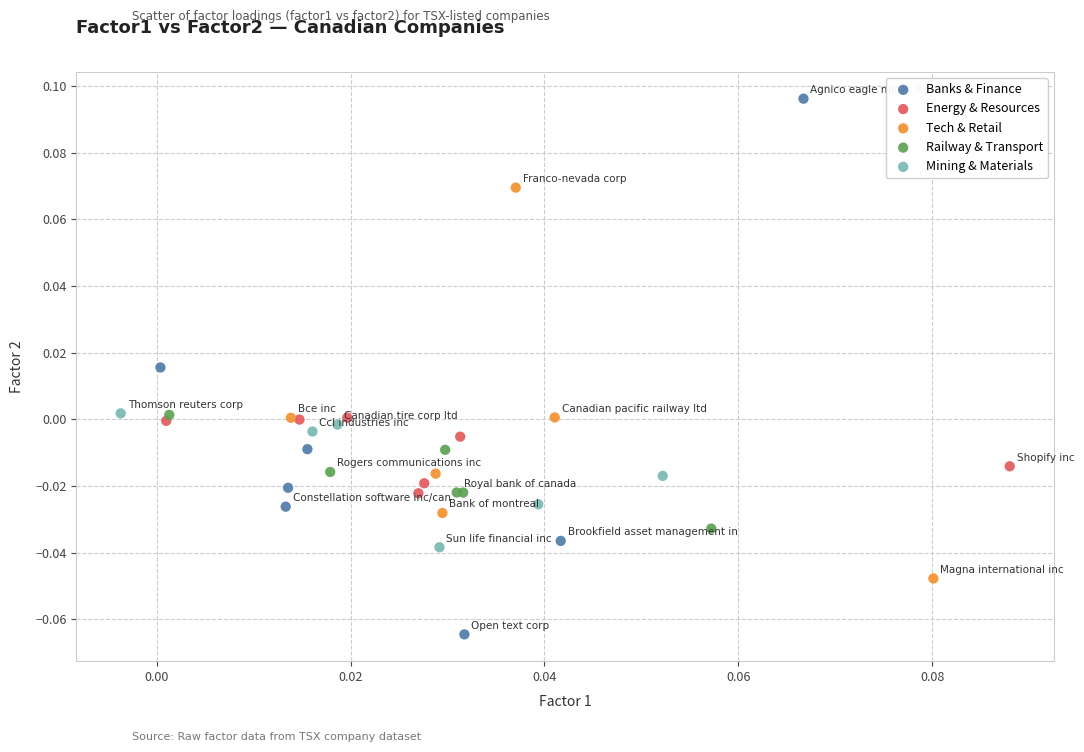

Which series contains the highest Y value?

Banks & Finance